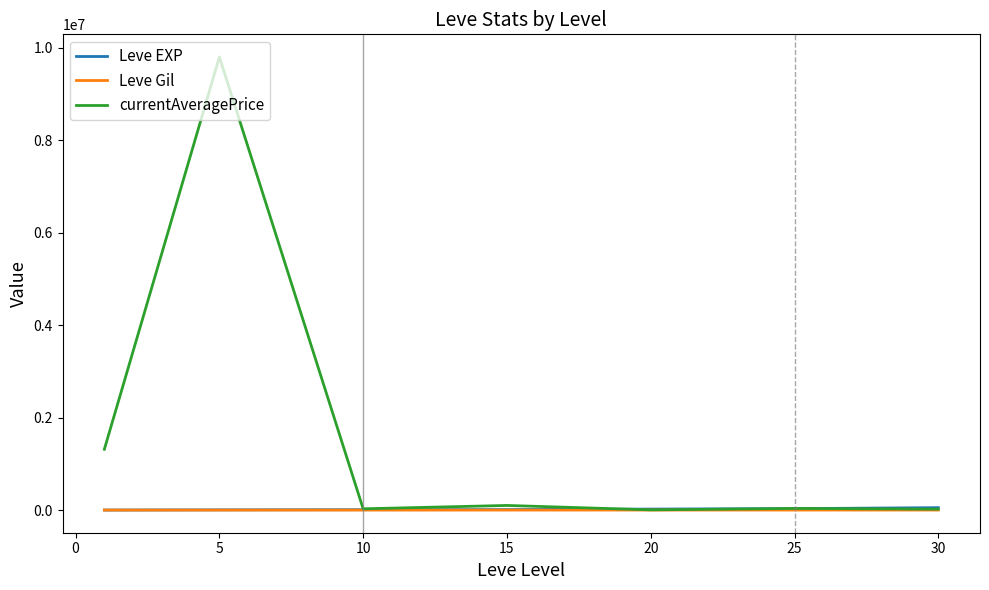

Which series has the largest total across all categories?

currentAveragePrice